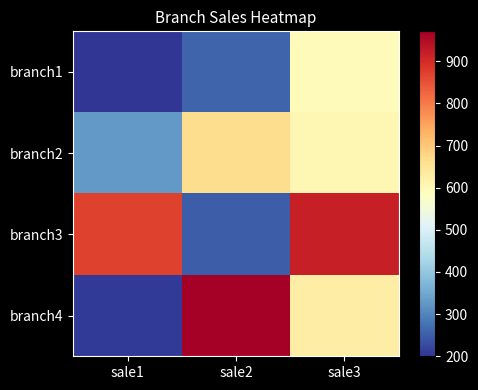

How many distinct data groups are displayed?

4